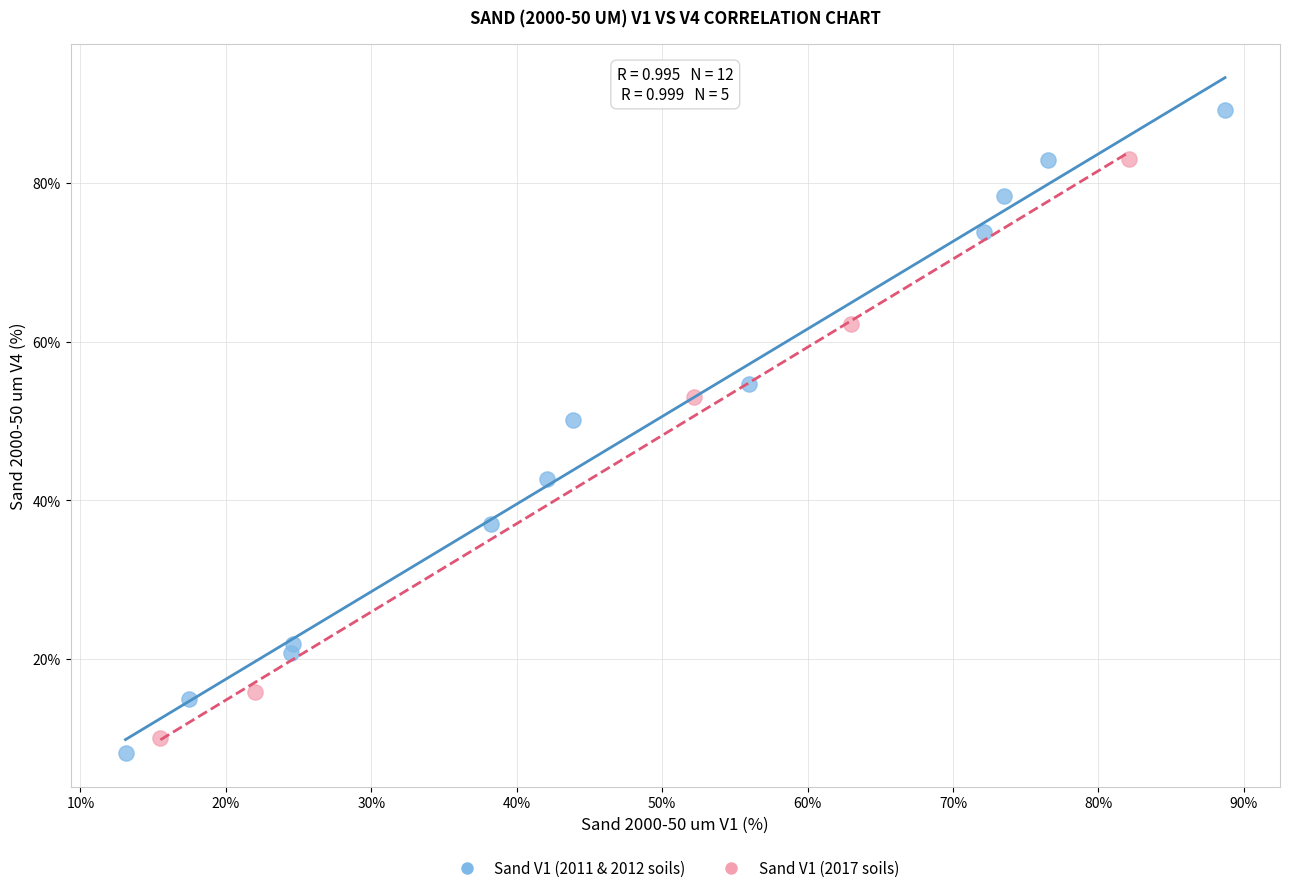

Which series has the widest spread of Y values?

Sand V1 (2011 & 2012 soils)